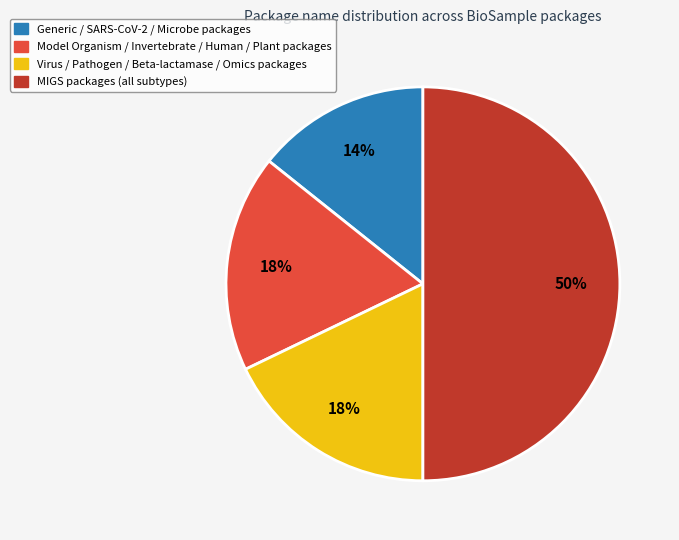

To the nearest percent, what is the difference between the largest and smallest slice percentages?

36%